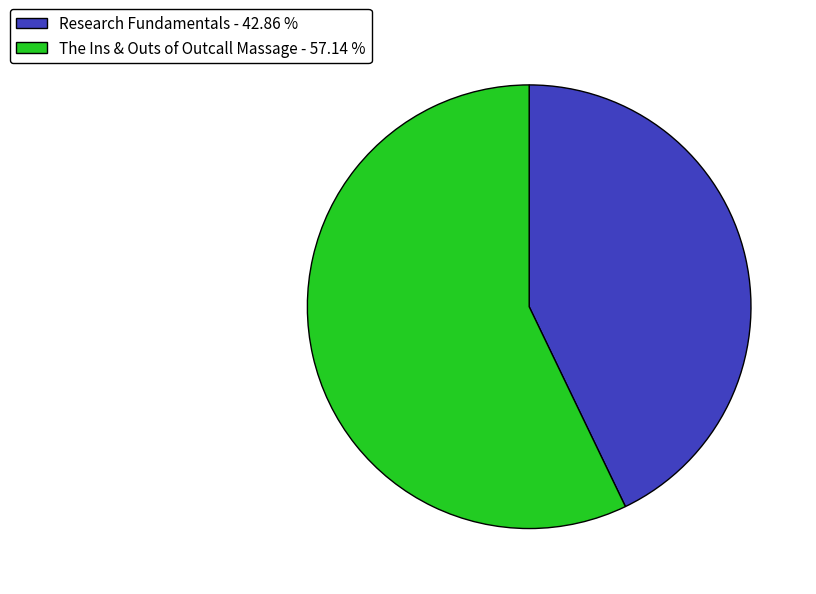

What is the majority slice?

The Ins & Outs of Outcall Massage